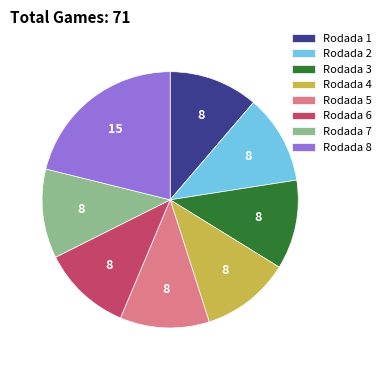

Does Rodada 3 represent more than half of the total?

No